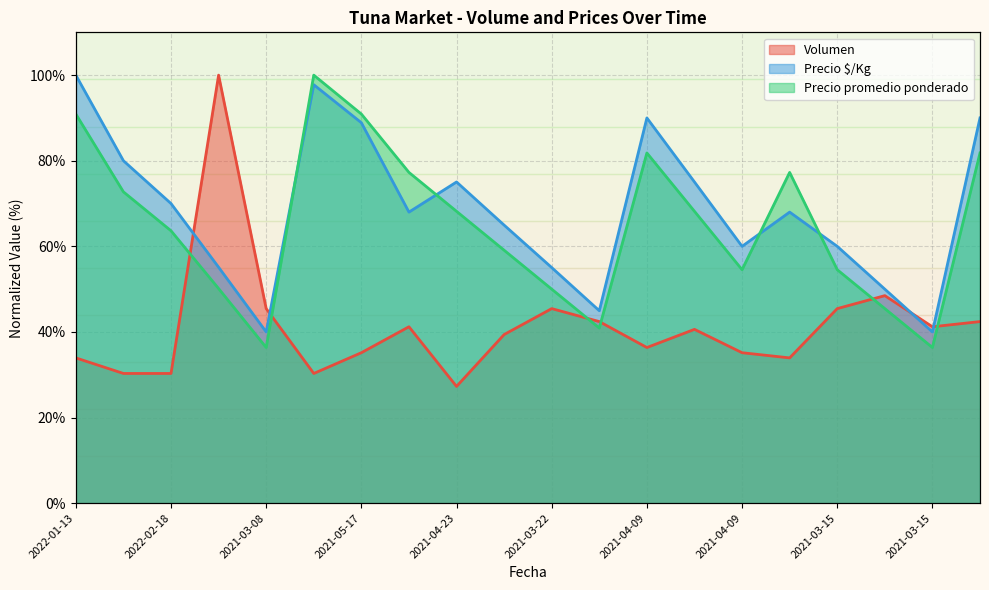

Reading left to right, extract all data points from this chart.

Volumen: 33.9	30.3	30.3	100.0	45.5	30.3	35.2	41.2	27.3	39.4	45.5	42.4	36.4	40.6	35.2	33.9	45.5	48.5	41.2	42.4
Precio $/Kg: 100.0	80.0	70.0	55.1	40.0	97.8	88.9	68.0	75.0	65.0	55.0	45.0	90.0	75.0	60.0	68.0	60.0	50.0	40.0	90.0
Precio promedio ponderado: 90.9	72.7	63.6	50.1	36.4	100.0	90.9	77.3	68.2	59.1	50.0	40.9	81.8	68.2	54.5	77.3	54.5	45.5	36.4	81.8